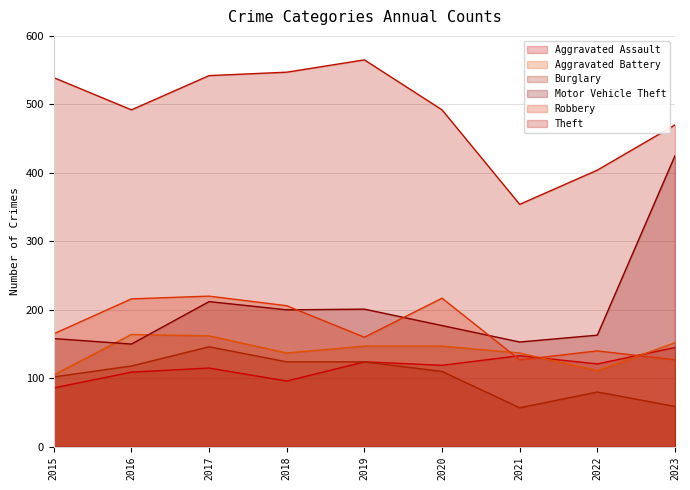

How many data points does each series have?

9